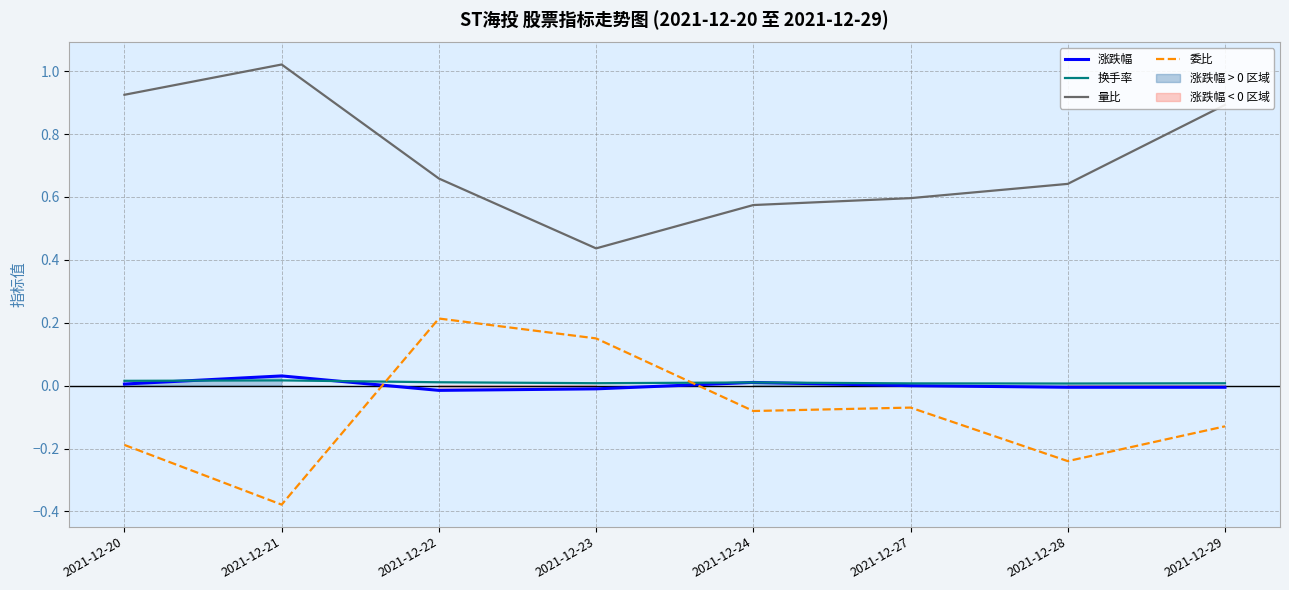

In 换手率, how many points are higher than both neighbors (excluding endpoints)?

2